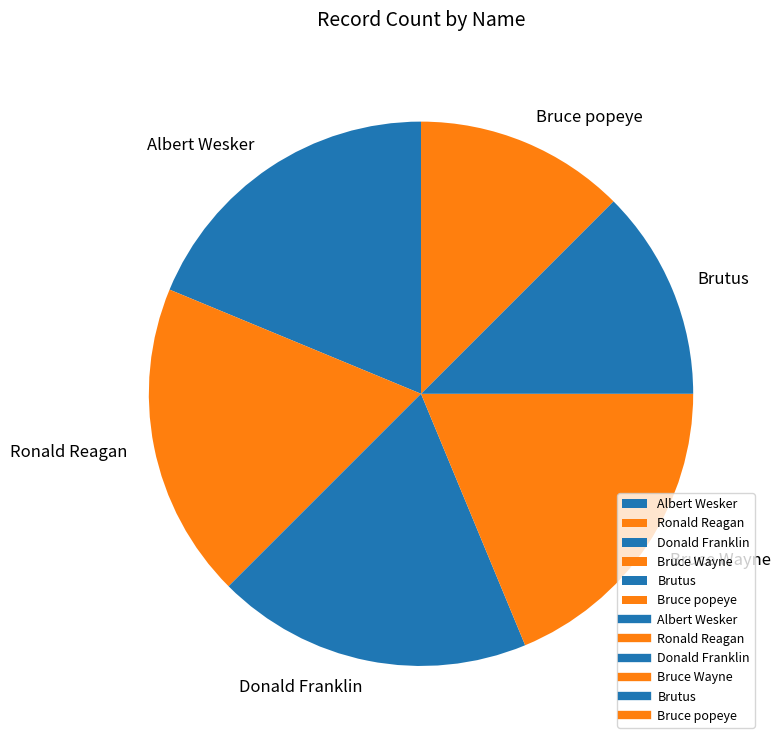

Combined, what portion of the pie is Donald Franklin and Bruce Wayne?

37.5%